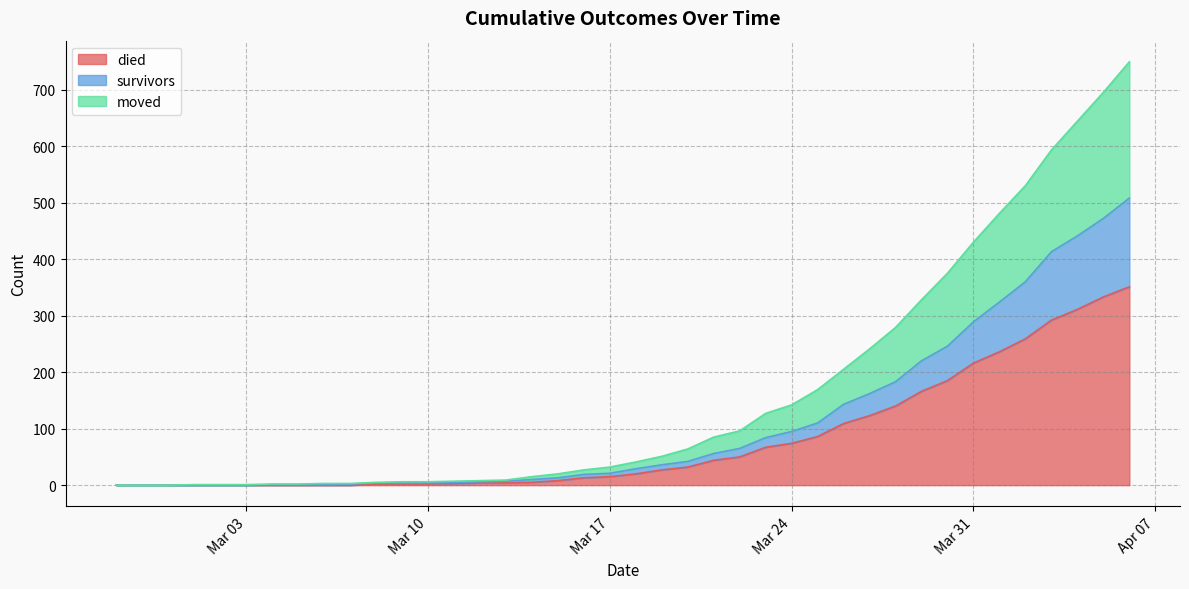

Reading right to left, list all the values displayed in this chart.

died_line: 351	333	311	292	259	236	216	185	166	140	123	109	86	74	67	50	44	32	27	20	15	13	8	5	4	4	3	2	2	2	0	0	0	0	0	0	0	0	0	0
survivors_line: 508	472	441	413	360	324	289	246	220	183	162	143	110	95	84	65	56	42	36	29	21	19	13	10	7	6	5	4	4	4	2	1	1	1	0	0	0	0	0	0
moved_line: 749	695	644	593	530	481	430	375	328	279	241	205	169	142	127	96	85	64	51	41	32	27	20	15	9	8	7	6	6	5	3	3	2	2	1	1	1	0	0	0